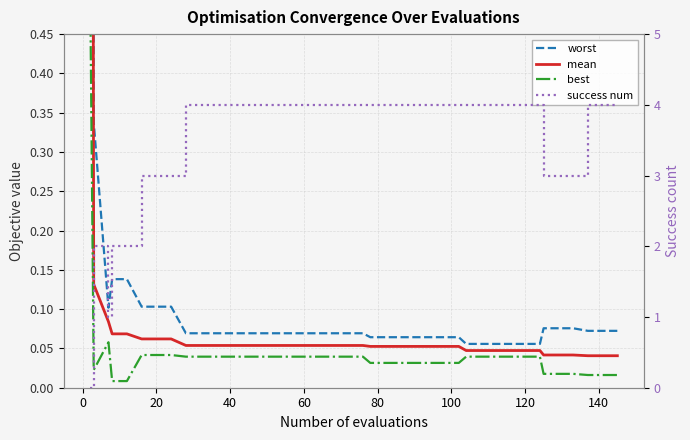

True or false: success num has more than 2 points higher than both neighbors.

False